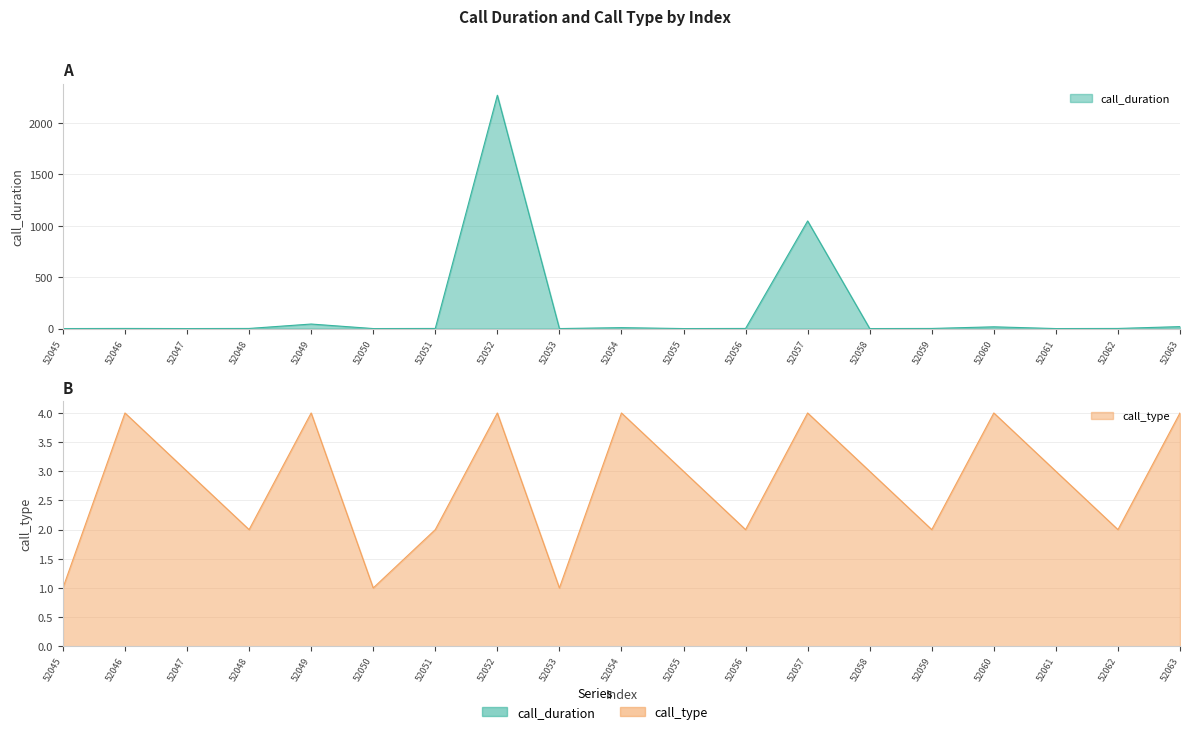

Reading right to left, what are all the values shown in this chart?

call_duration: 52063=19	52062=1	52061=0	52060=17	52059=1	52058=0	52057=1047	52056=1	52055=0	52054=9	52053=0	52052=2270	52051=1	52050=0	52049=44	52048=1	52047=0	52046=1	52045=0
call_type: 52063=4	52062=2	52061=3	52060=4	52059=2	52058=3	52057=4	52056=2	52055=3	52054=4	52053=1	52052=4	52051=2	52050=1	52049=4	52048=2	52047=3	52046=4	52045=1